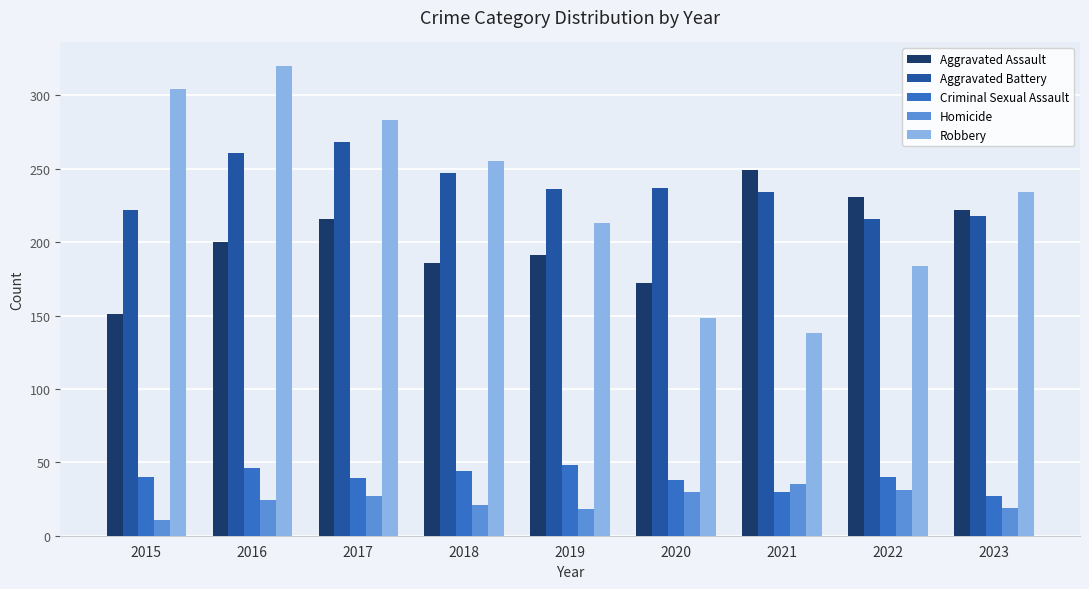

Which series changed the most between 2015 and 2019?

Robbery